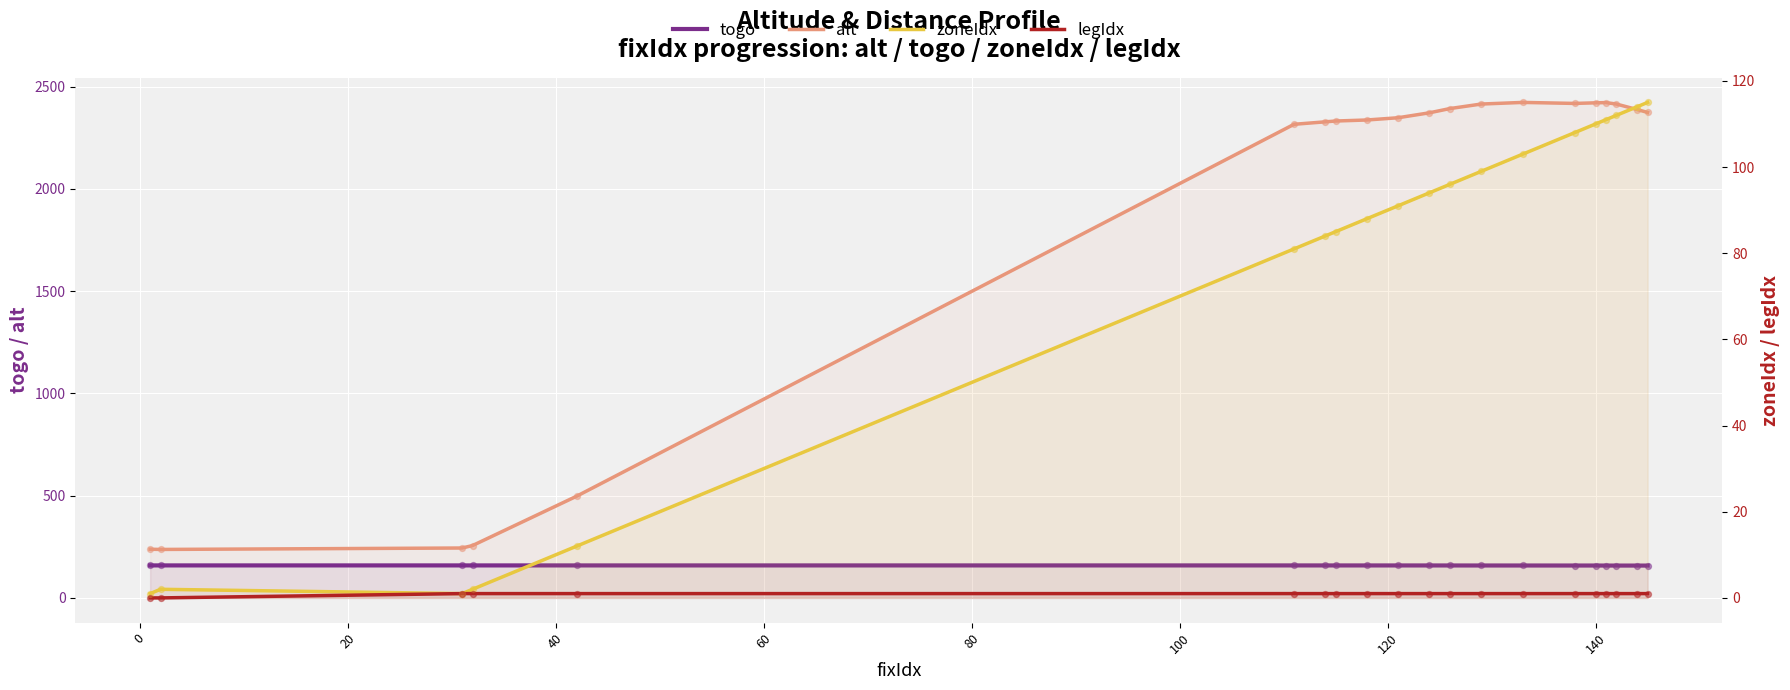

What are all the series names shown in the legend?

togo, alt, zoneIdx, legIdx